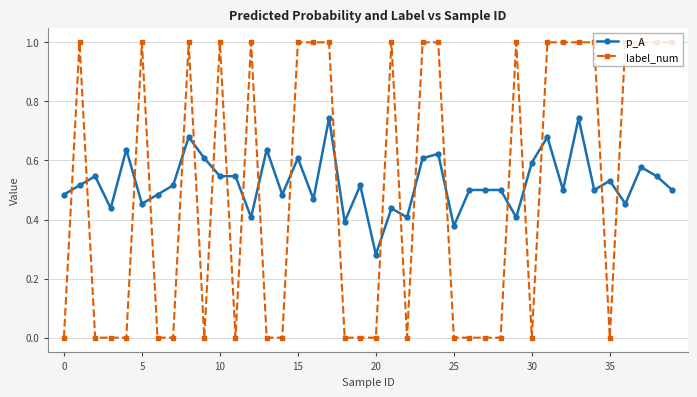

Rank the series by their maximum value, from highest to lowest.

label_num, p_A